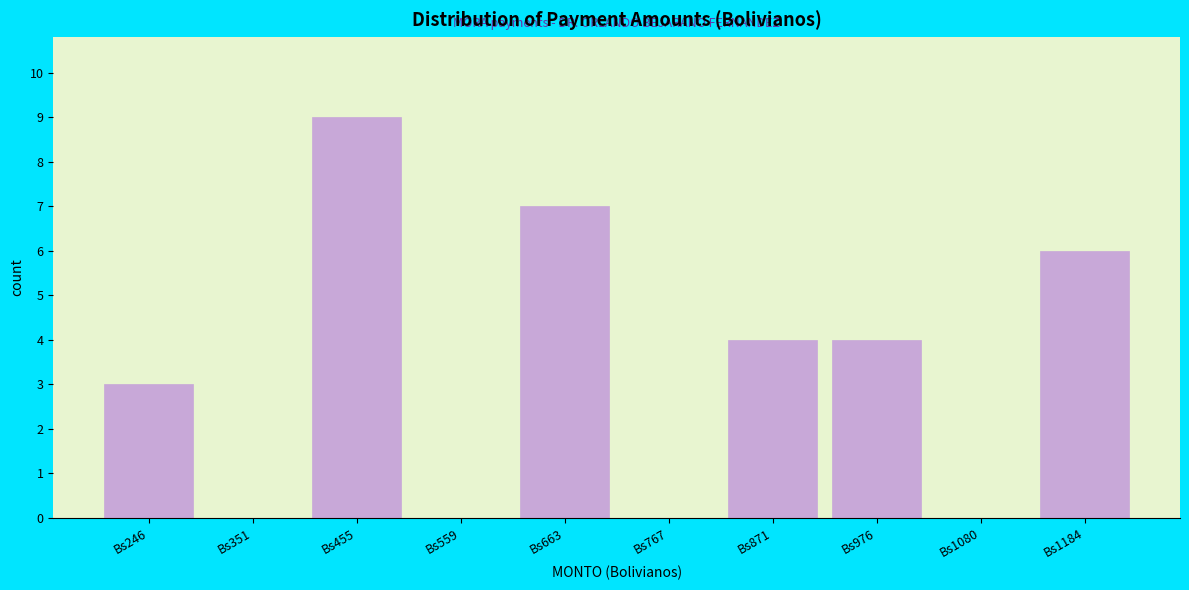

Reading left to right, list all the values displayed in this chart.

Bs246=3	Bs351=0	Bs455=9	Bs559=0	Bs663=7	Bs767=0	Bs871=4	Bs976=4	Bs1080=0	Bs1184=6